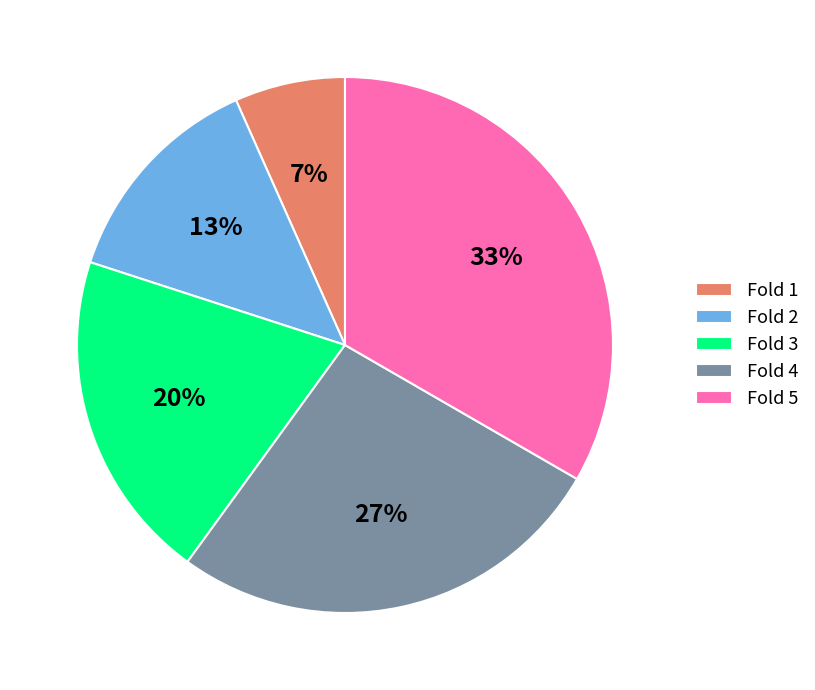

How many segments does this pie chart have?

5